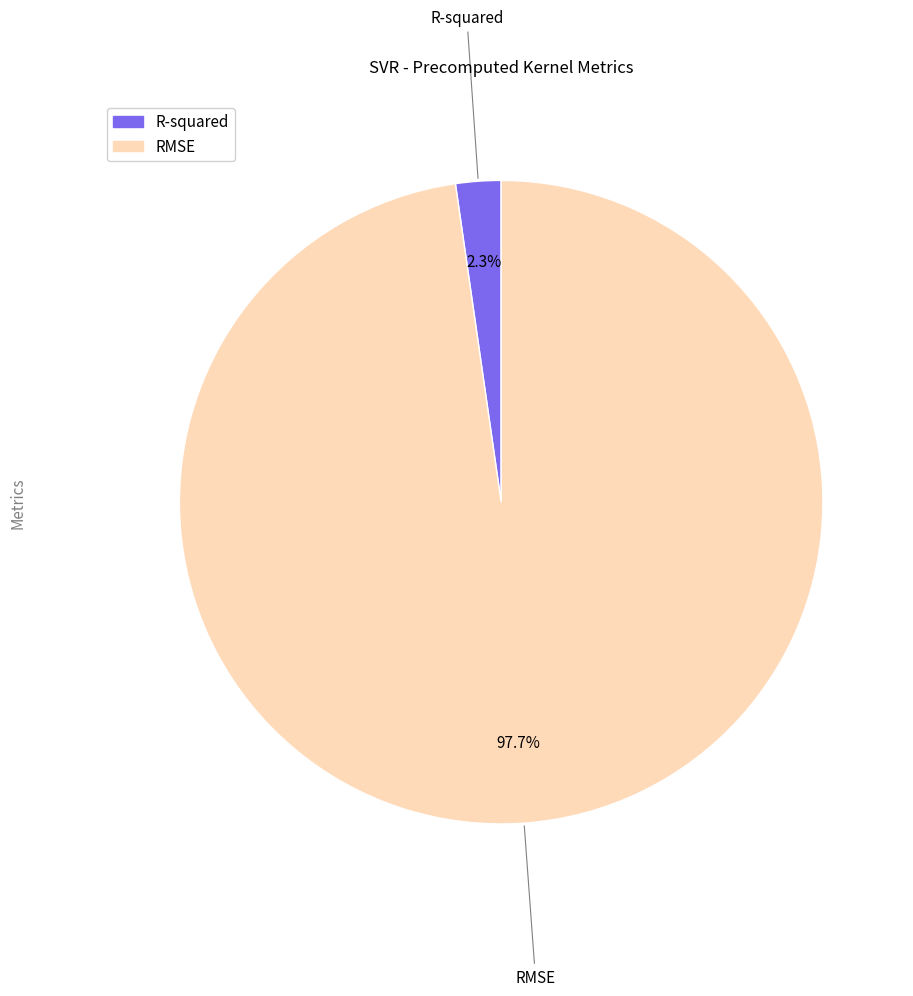

What is the total percentage of R-squared and RMSE?

100.0%